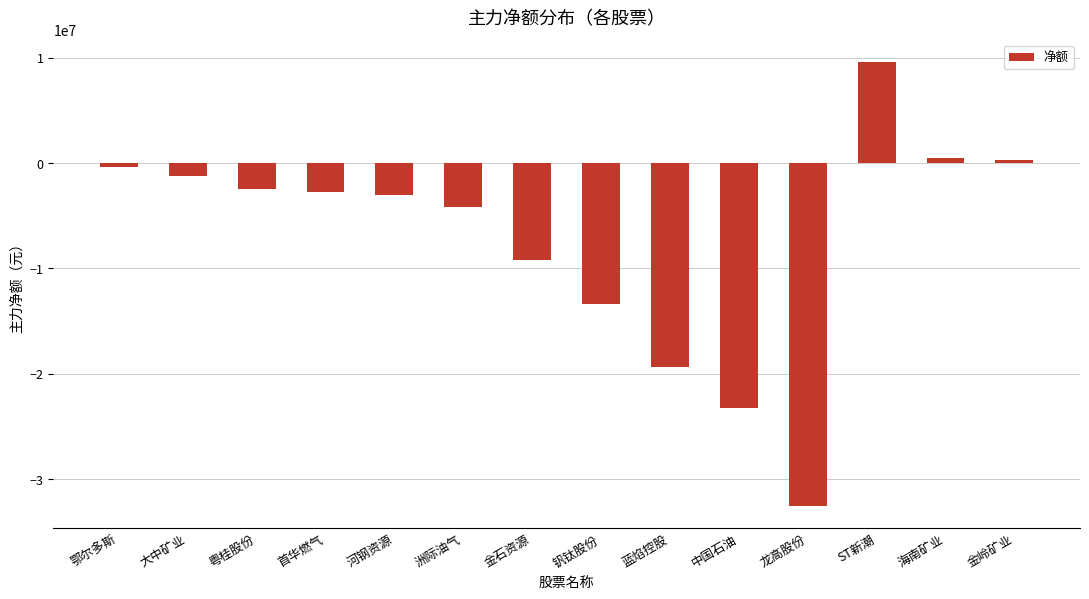

Is it true that the value at 大中矿业 is -1275561?

True